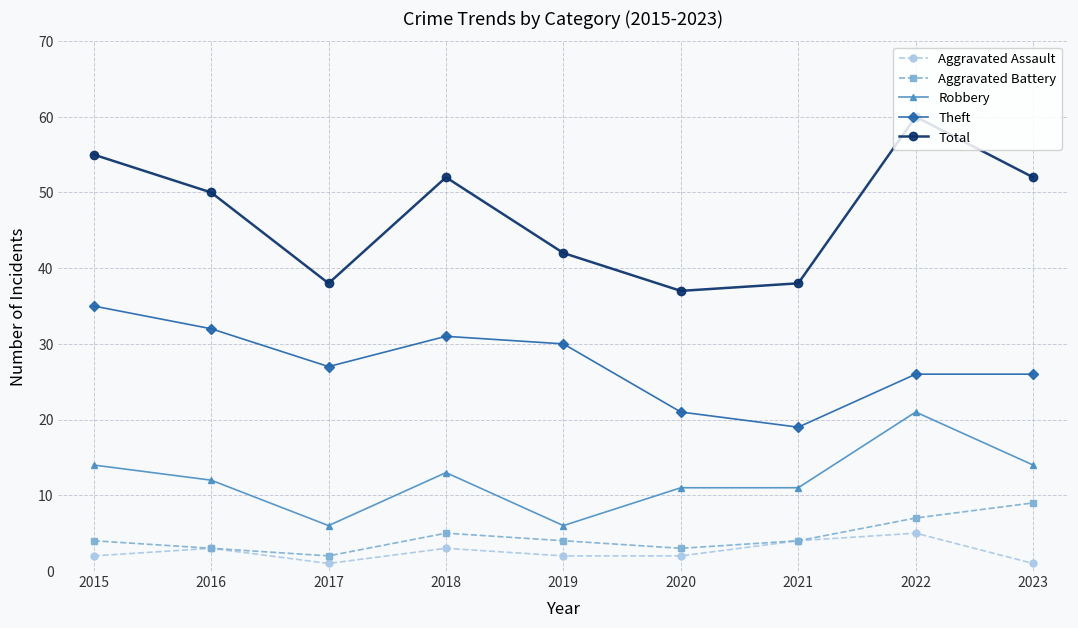

At which category does Theft reach its first local peak?

2018